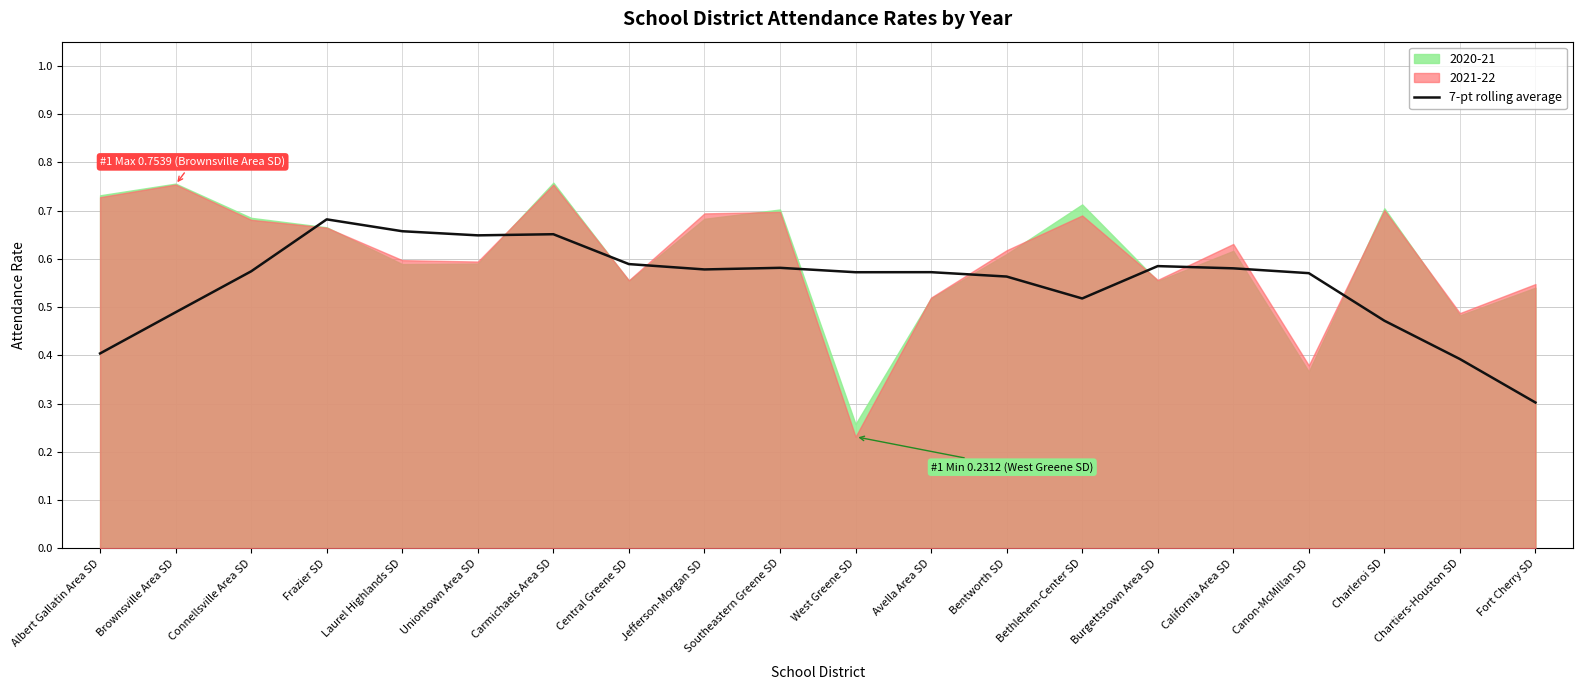

What is the lowest value of the 7-pt rolling average series?

0.3